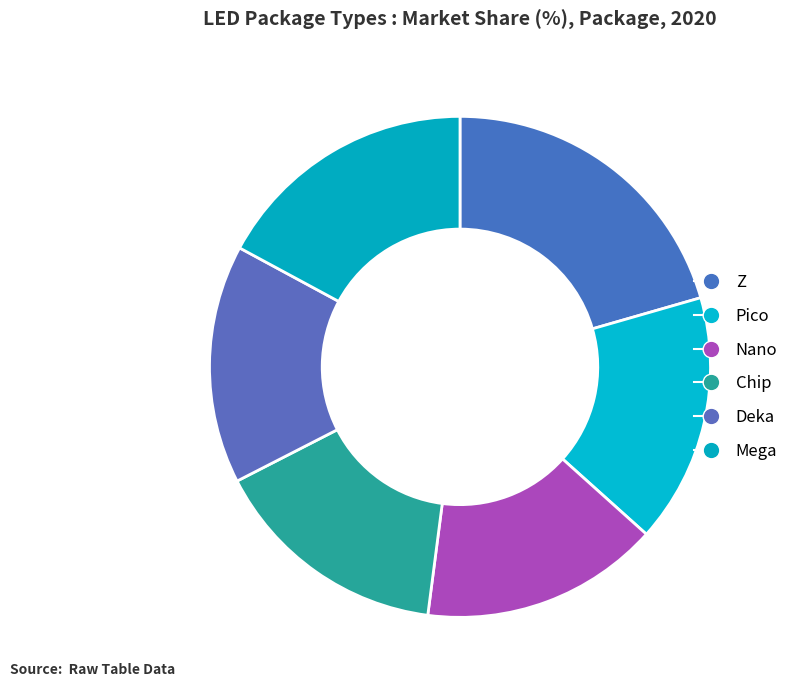

How much of the chart is everything except Mega?

82.9%